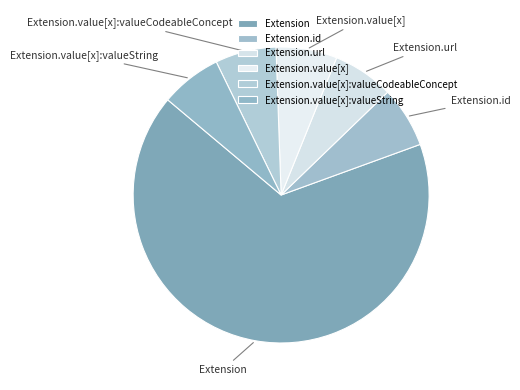

Is it true that Extension.url is 89% of the pie?

False